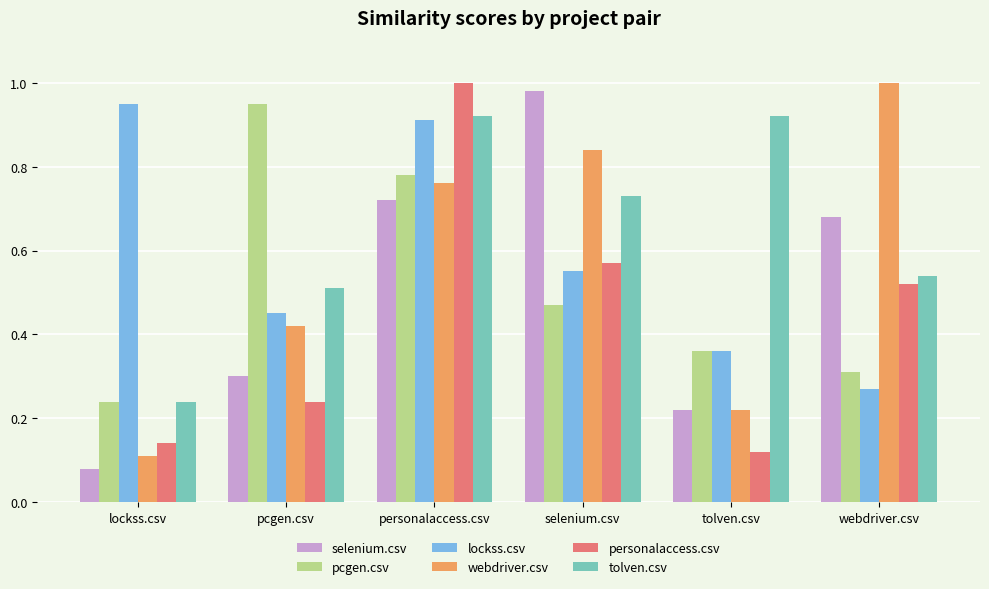

Which series has the widest spread of values?

selenium.csv